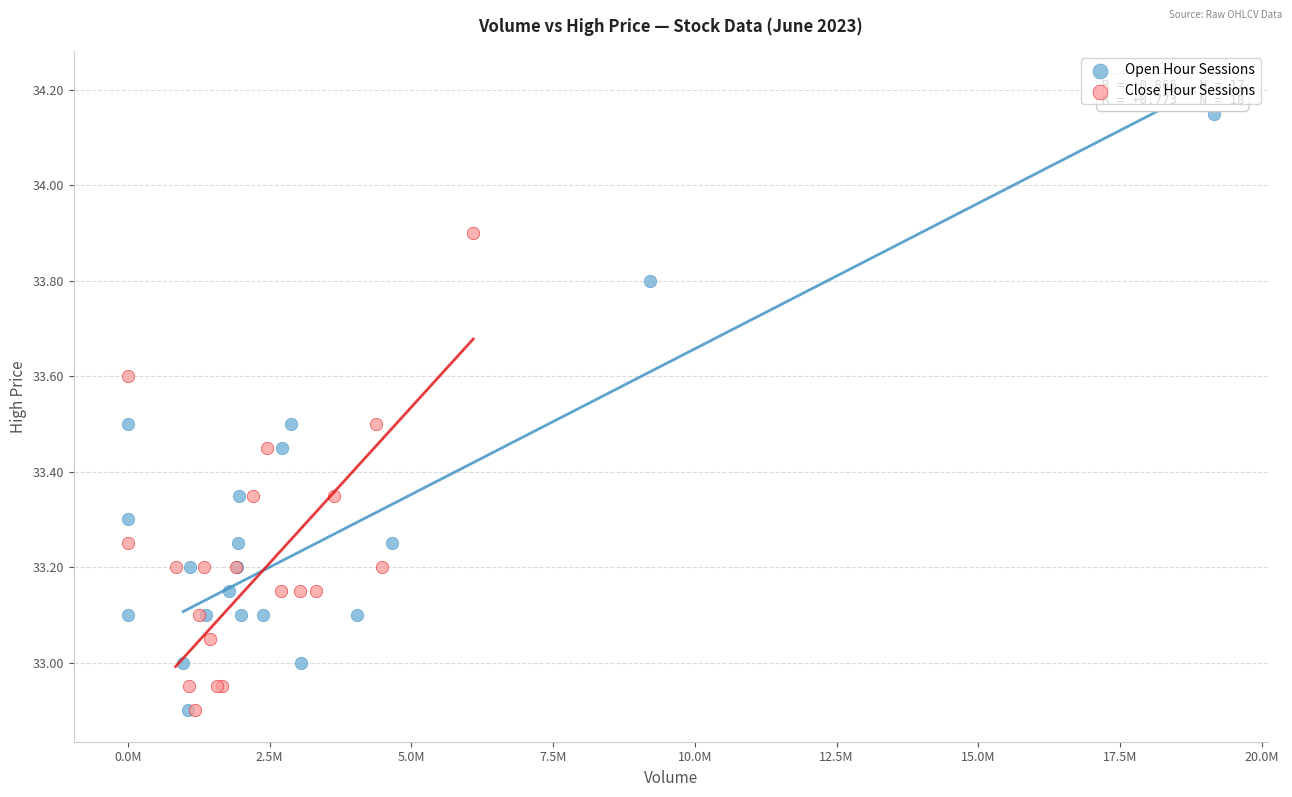

Which series has the widest spread of Y values?

Open Hour Sessions